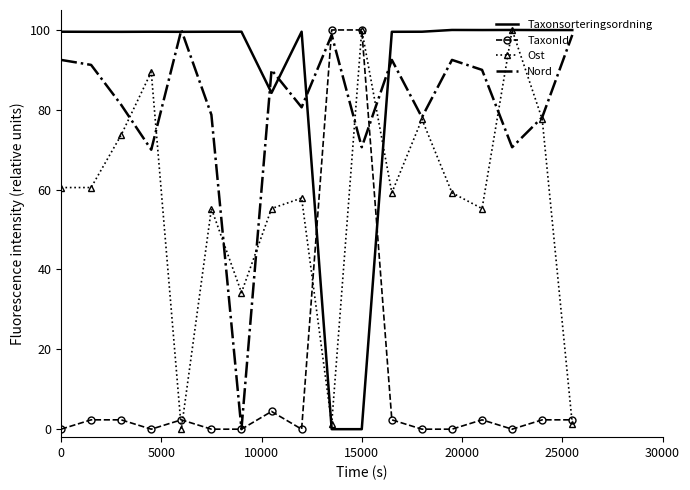

Which series has the largest total across all categories?

Taxonsorteringsordning